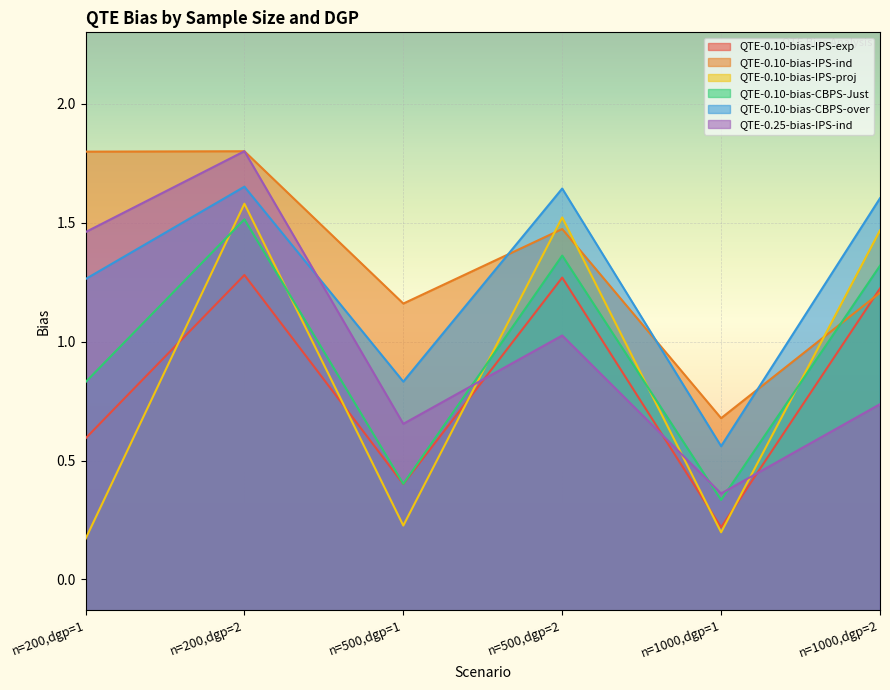

Does the chart display data point markers on the line(s)?

No